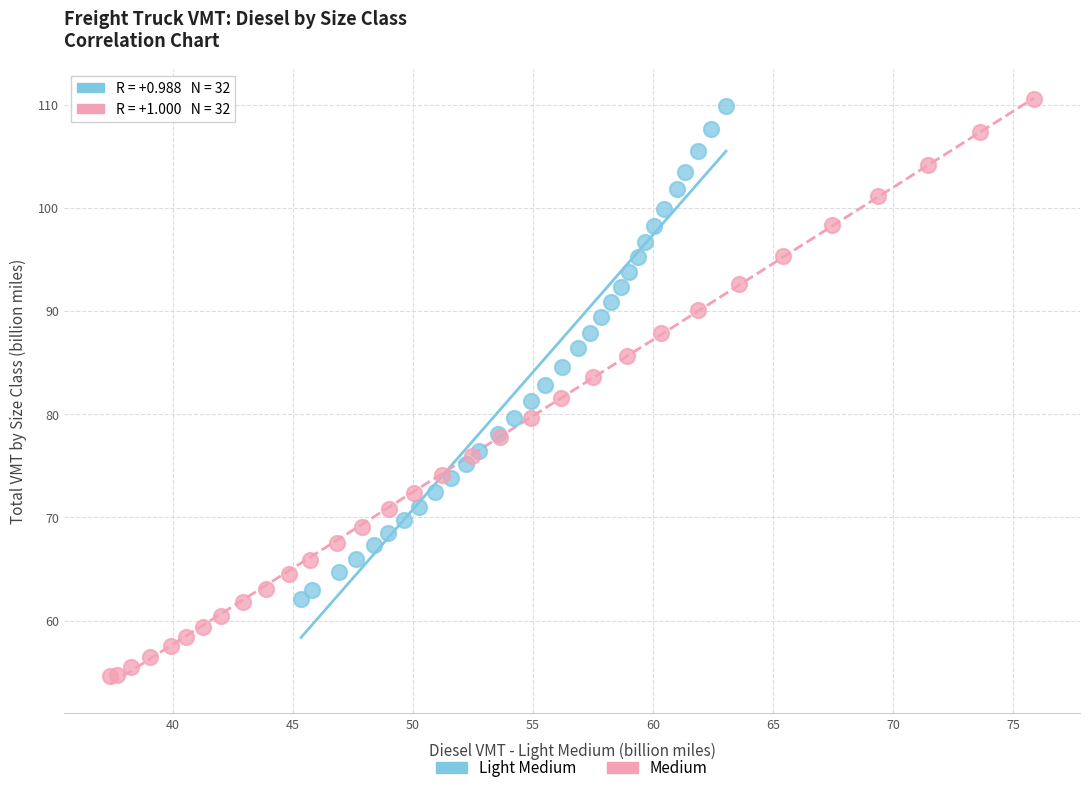

Which series has the largest Y range (max minus min)?

Medium